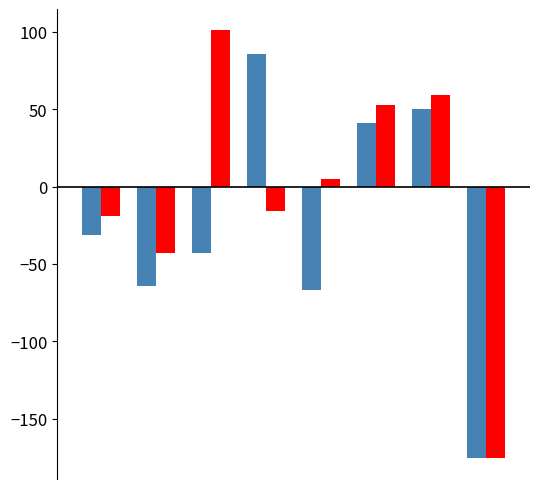

What is the minimum value shown in the chart?

-175.1